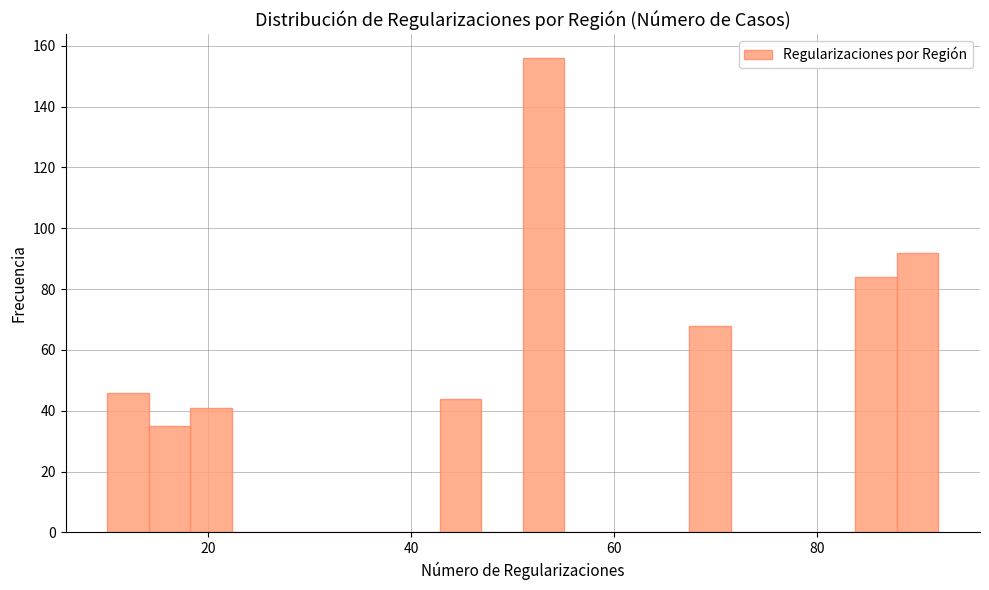

Read against the x-axis, roughly where is the centre of the tallest bar?

54